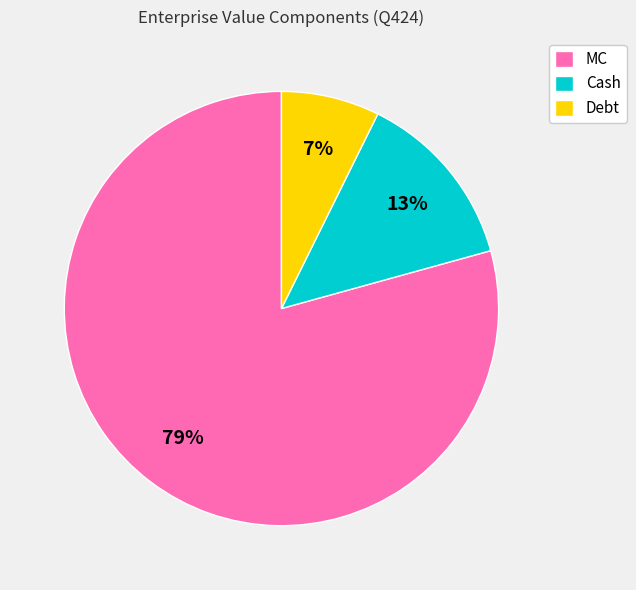

Which category accounts for the majority?

MC